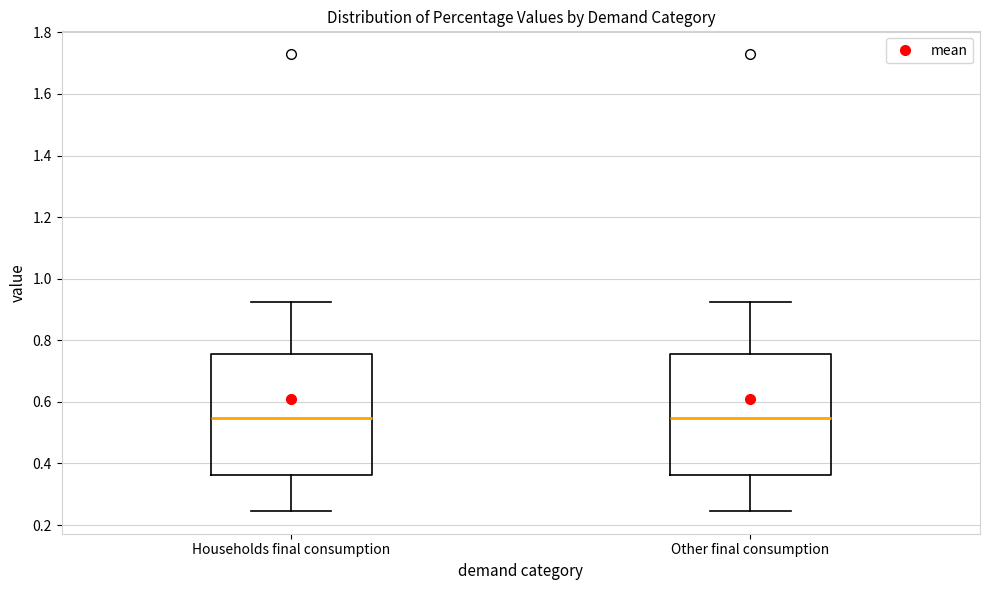

Reading left to right, read every box against the y-axis: the position of its median line, the range the box covers, and the ends of its whiskers. The values are not printed on the chart, so give them approximately, as read against the axis.

Households final consumption: median 0.54, box 0.36 to 0.76, whiskers 0.24 to 0.92
Other final consumption: median 0.54, box 0.36 to 0.76, whiskers 0.24 to 0.92